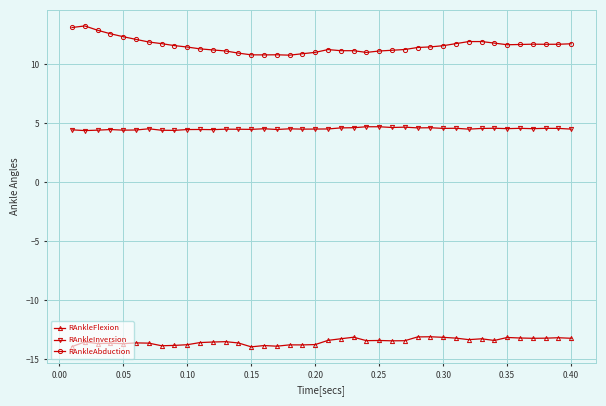

How many distinct data groups are displayed?

3